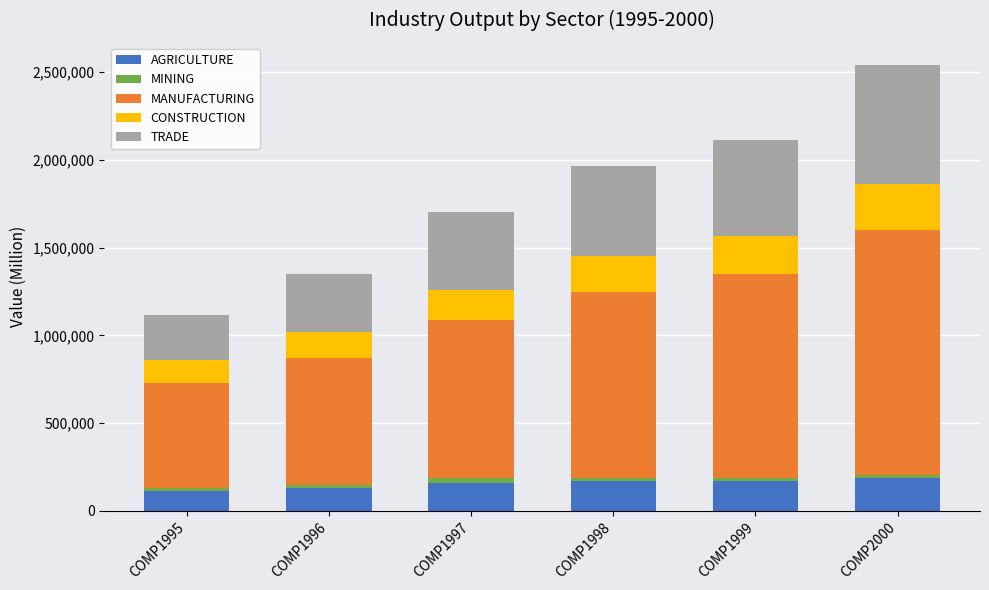

What are all the series names shown in the legend?

AGRICULTURE, MINING, MANUFACTURING, CONSTRUCTION, TRADE